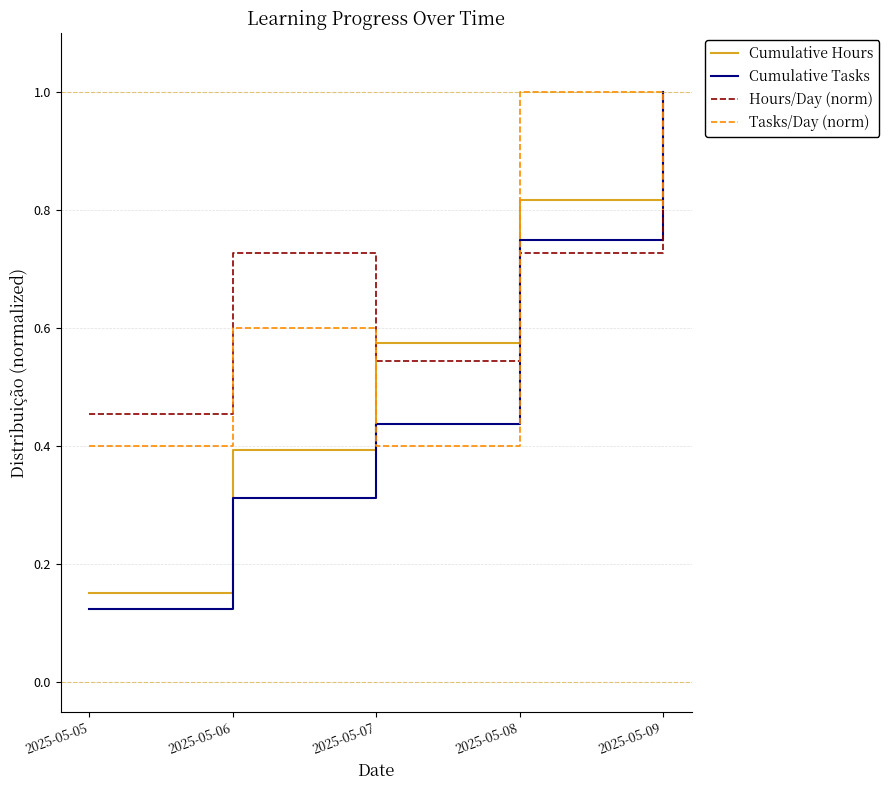

Between which two adjacent categories do Tasks/Day (norm) and Cumulative Tasks first intersect?

2025-05-06 and 2025-05-07